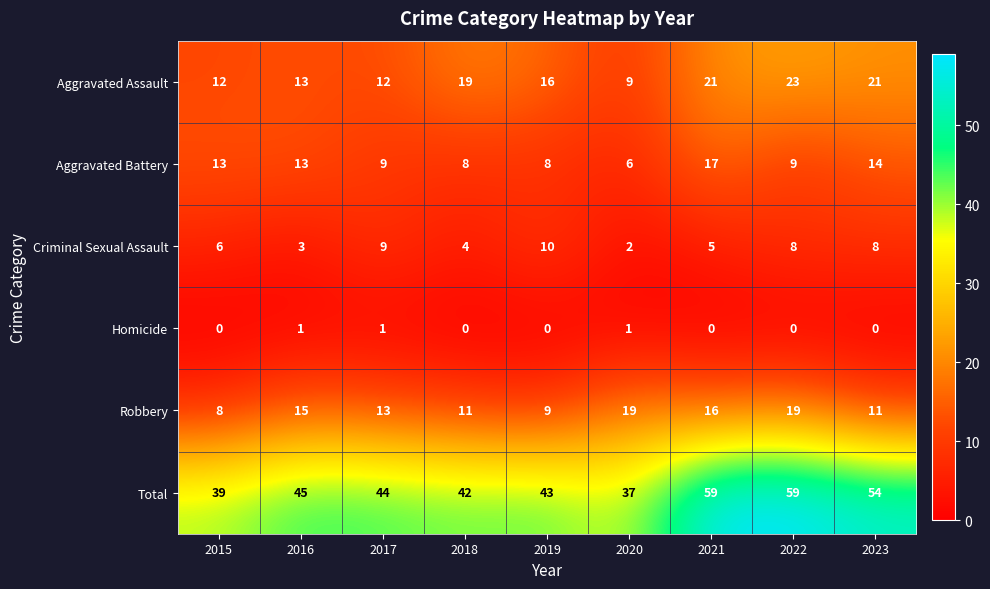

Is it true that Aggravated Battery equals 6 at 2023?

False